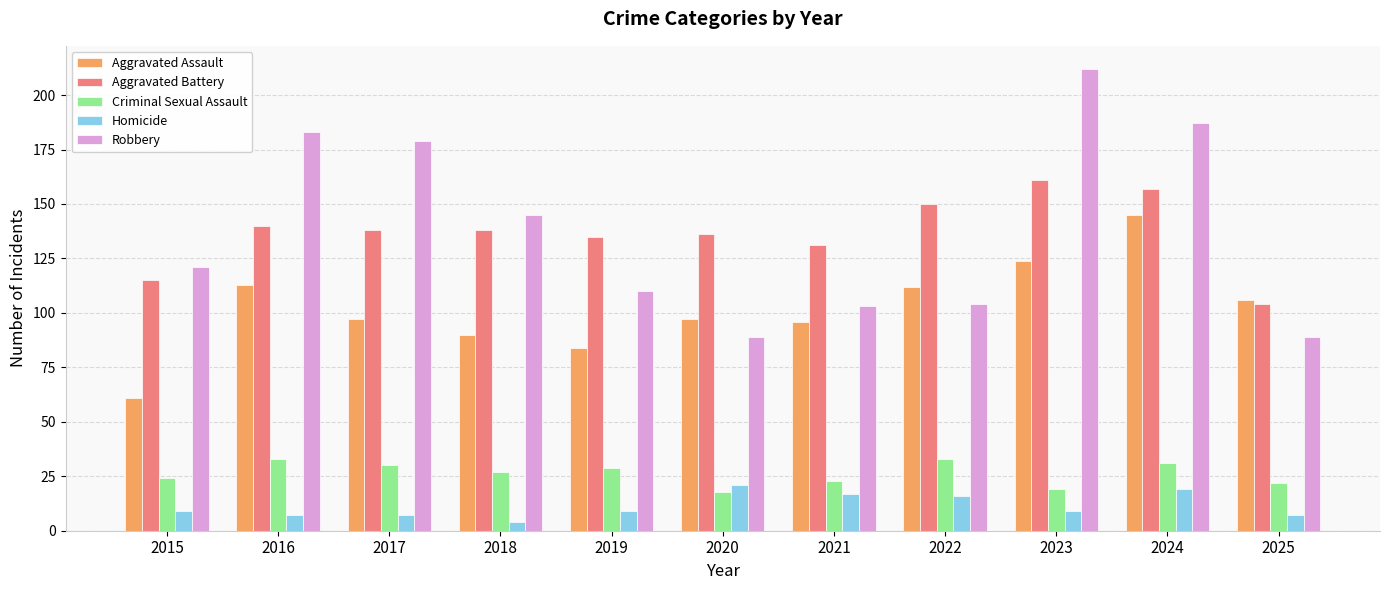

What is the value of the Aggravated Battery bar at the 11th from the left?

104